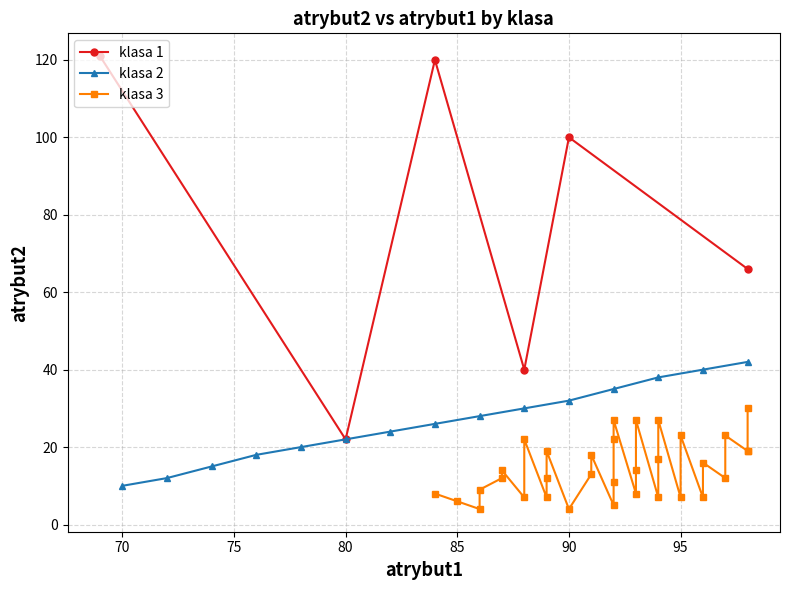

Rank the series by their average value, from highest to lowest.

klasa 1, klasa 2, klasa 3